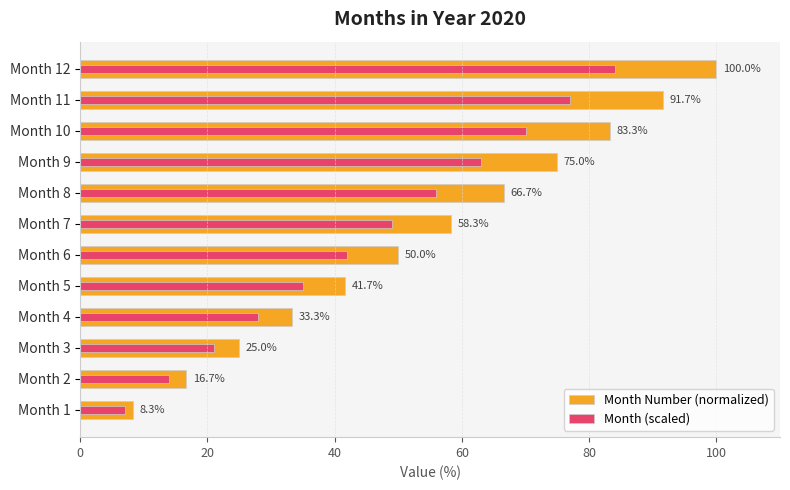

Reading right to left, list all the values displayed in this chart.

Month Number (normalized): 100.0	91.7	83.3	75.0	66.7	58.3	50.0	41.7	33.3	25.0	16.7	8.3
Month (scaled): 84.0	77.0	70.0	63.0	56.0	49.0	42.0	35.0	28.0	21.0	14.0	7.0